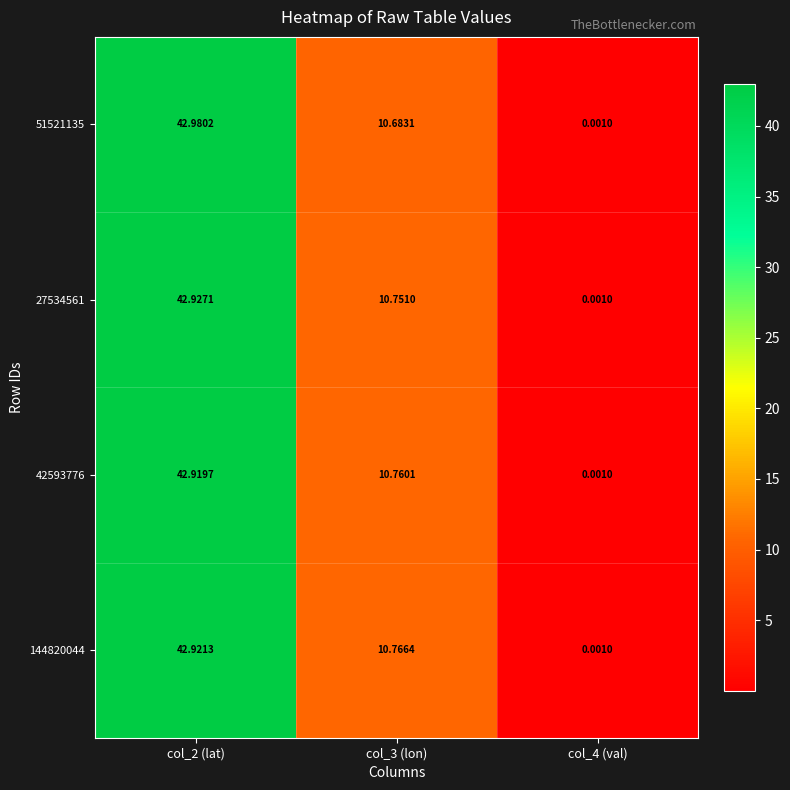

What is the spread (max minus min) of values at col_3 (lon)?

0.1